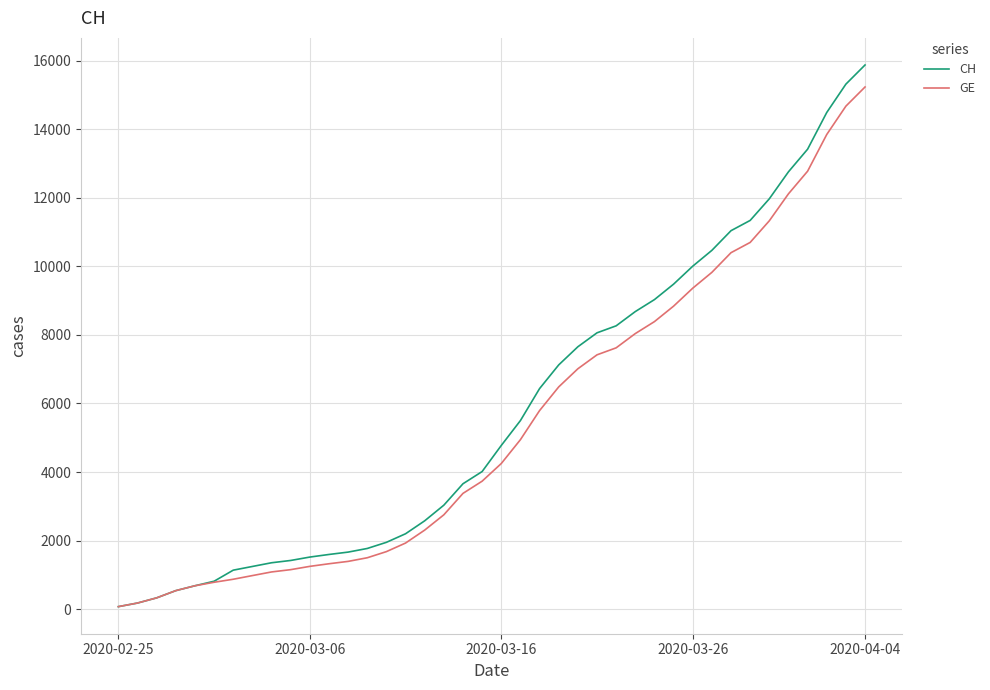

What is the minimum value for GE?

73